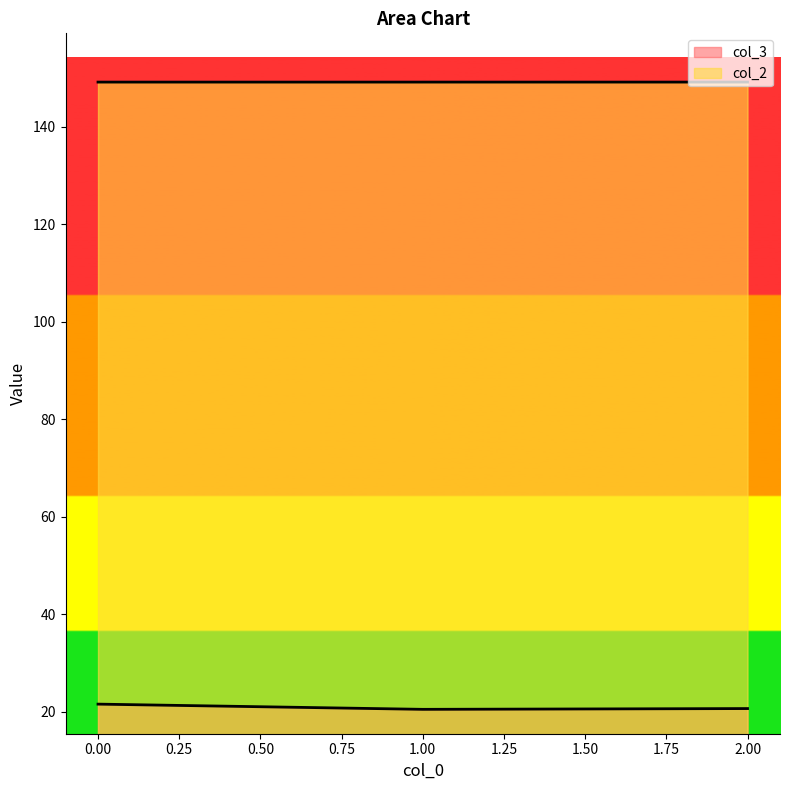

Does the chart have visible grid lines?

No